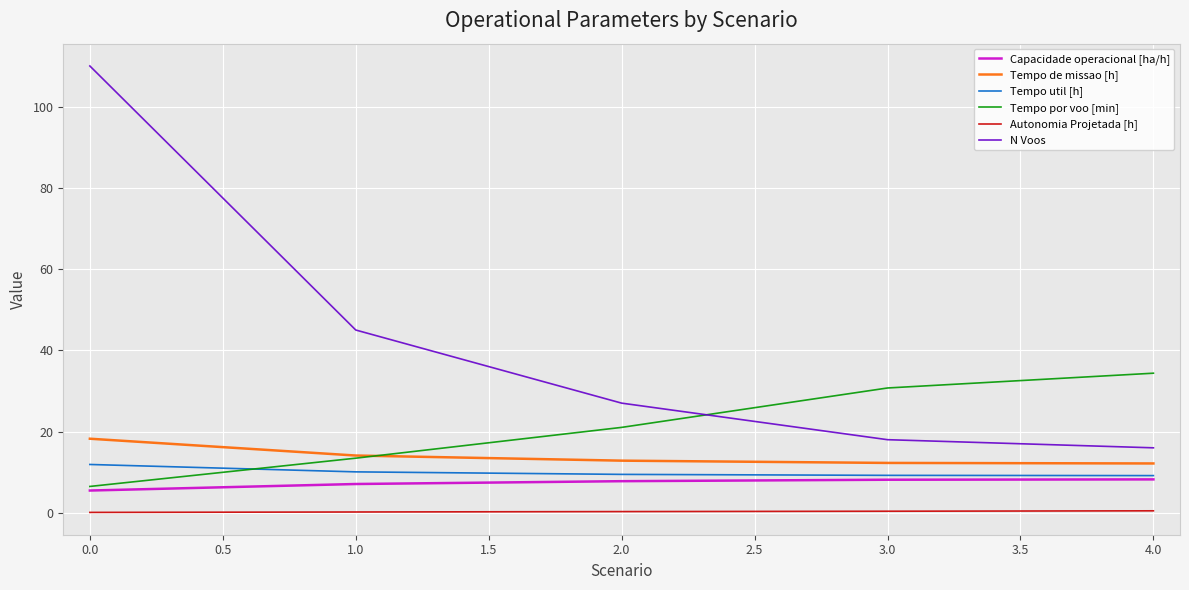

Which category has the highest value across all series?

0.0